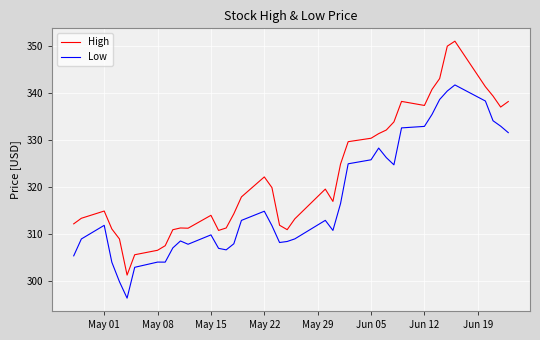

True or false: High and Low intersect in this chart.

False